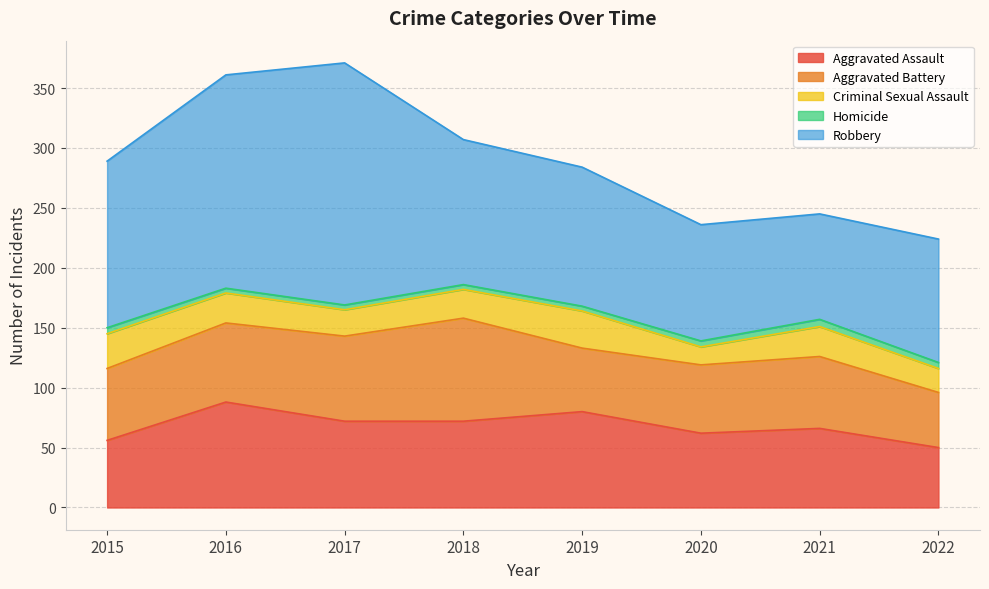

How many interior local peaks does the Aggravated Assault series have?

3